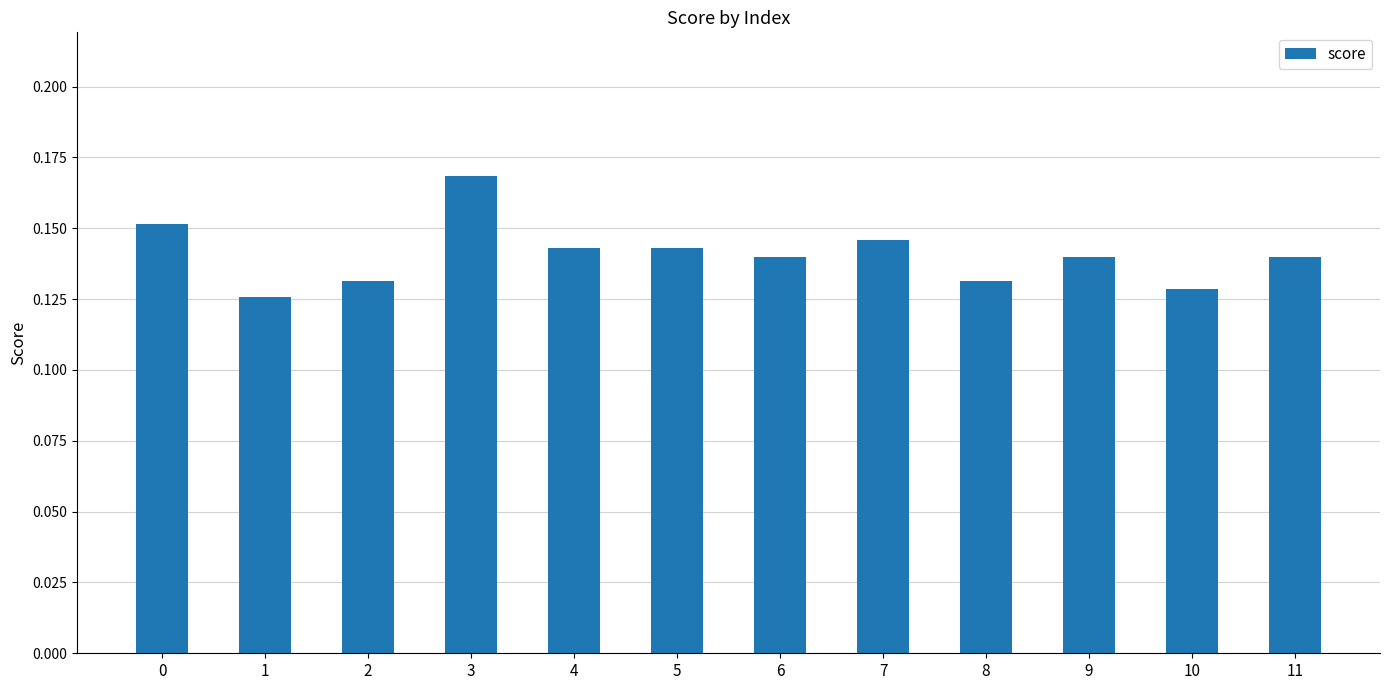

Which category has the lowest value across all series?

1